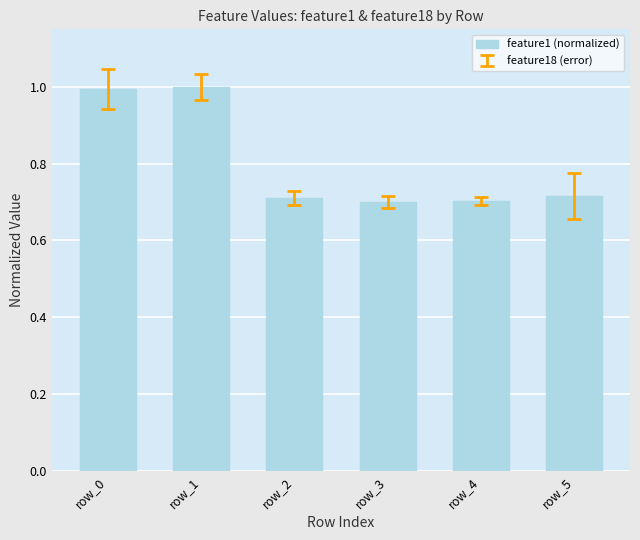

Count the number of categories in the chart.

6